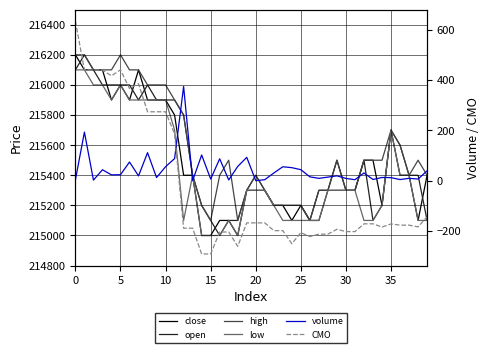

What is the total value across all series at 34?

860929.0